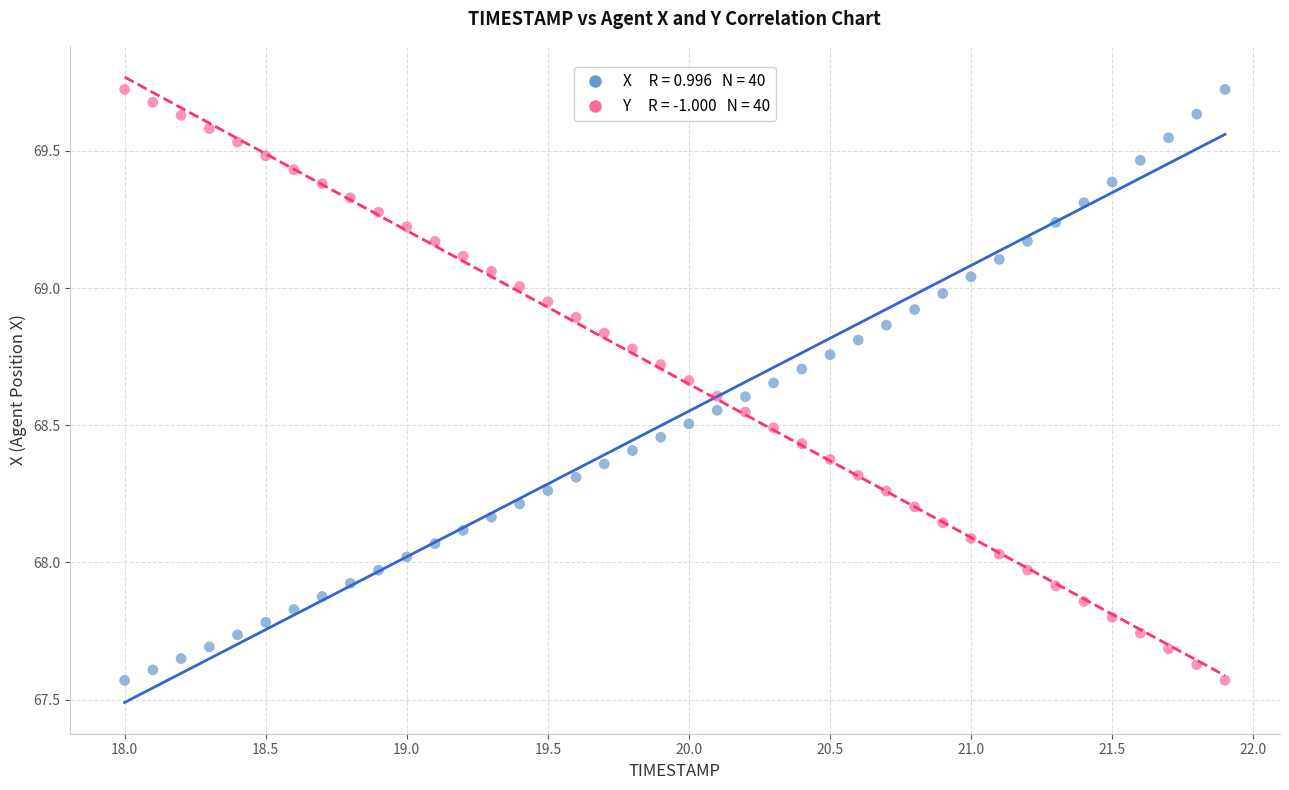

Across all data points, what is the range of X values (max minus min)?

3.9